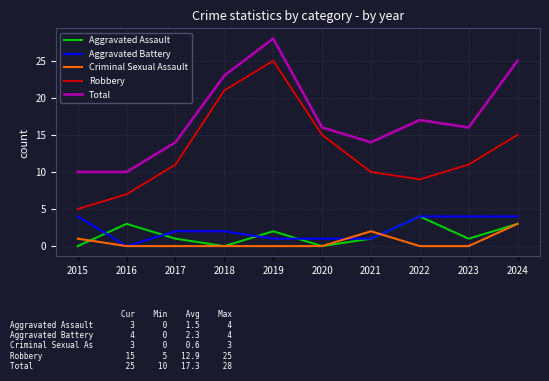

True or false: Total and Robbery intersect in this chart.

False